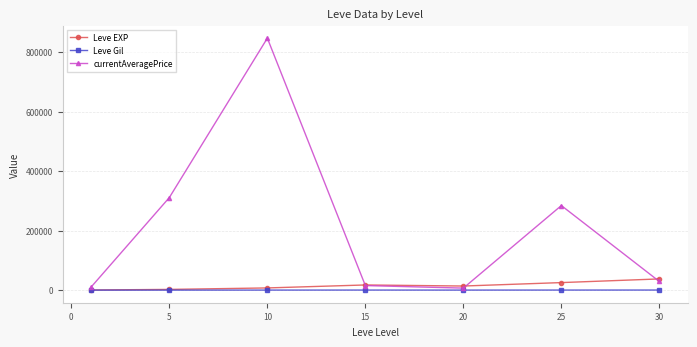

What is the value of the Leve EXP point at the 6th from the left?

25410.0